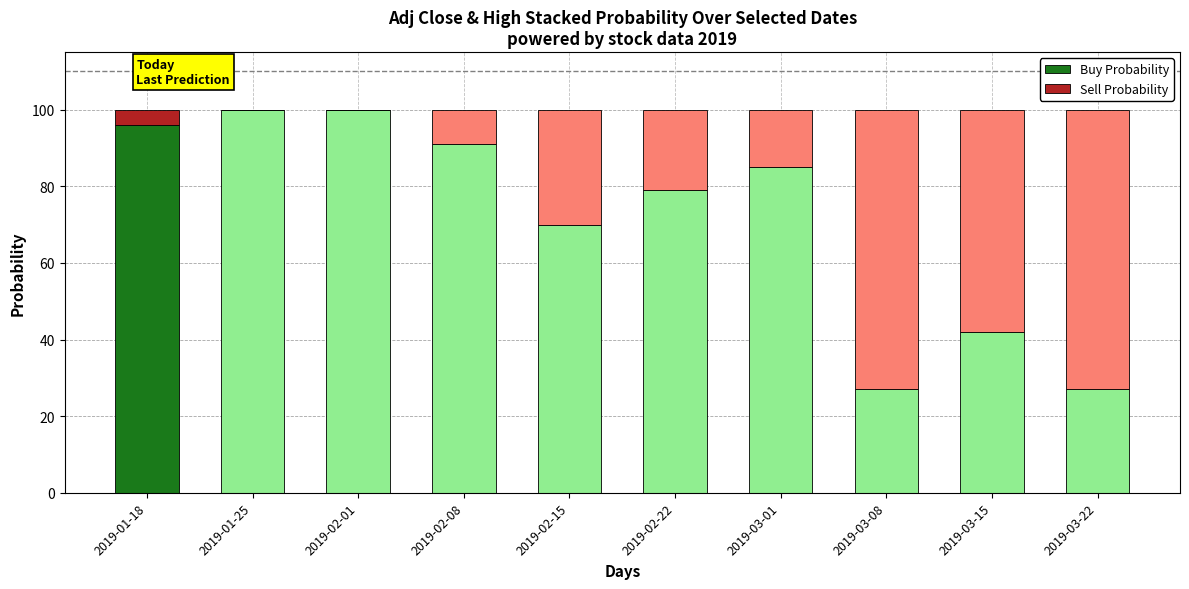

At which label is Buy Probability closest to 63?

2019-02-15